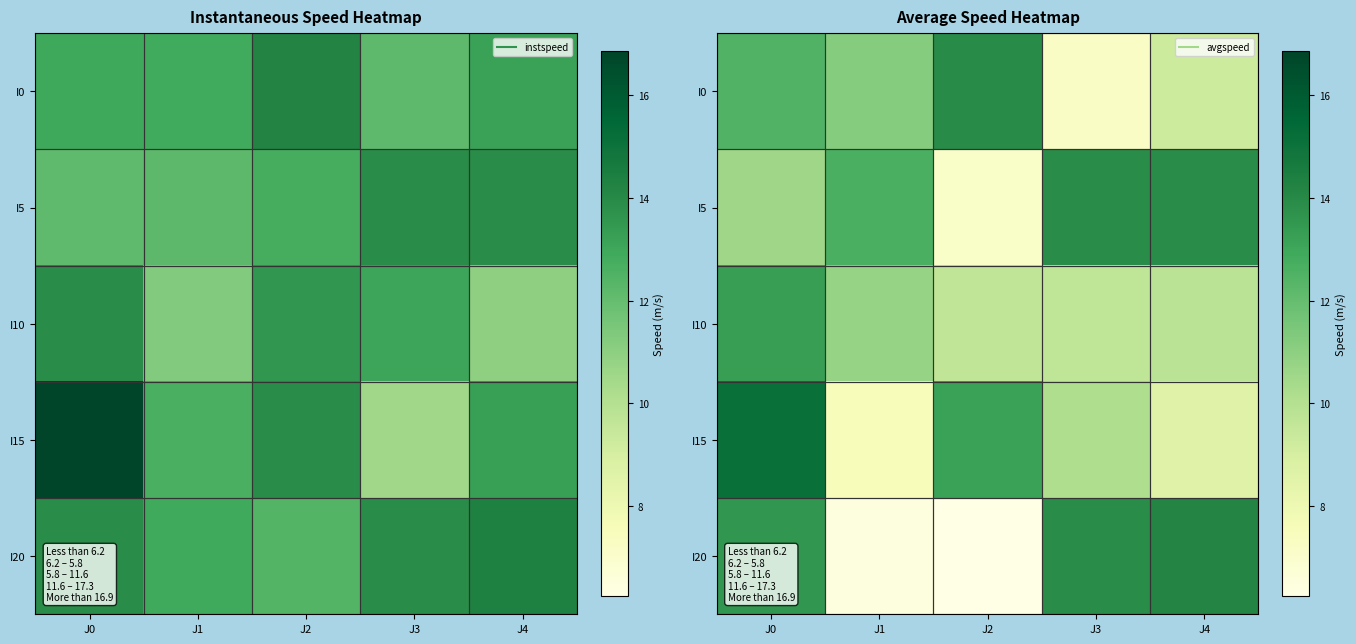

Which series has the largest range (max minus min)?

I20